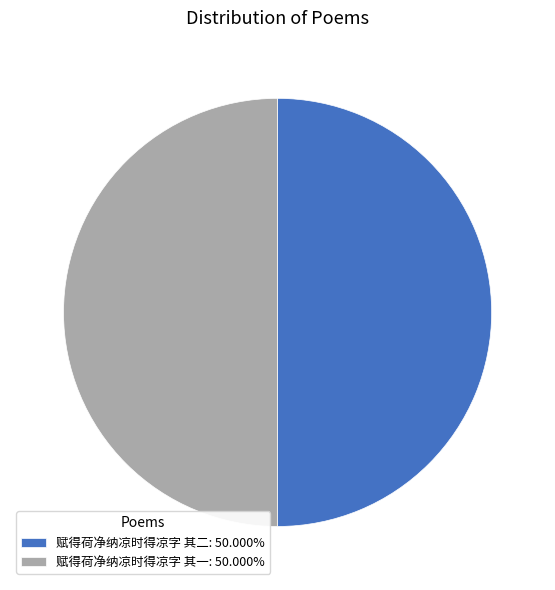

Is it true that 赋得荷净纳凉时得凉字 其一 is 50% of the pie?

True